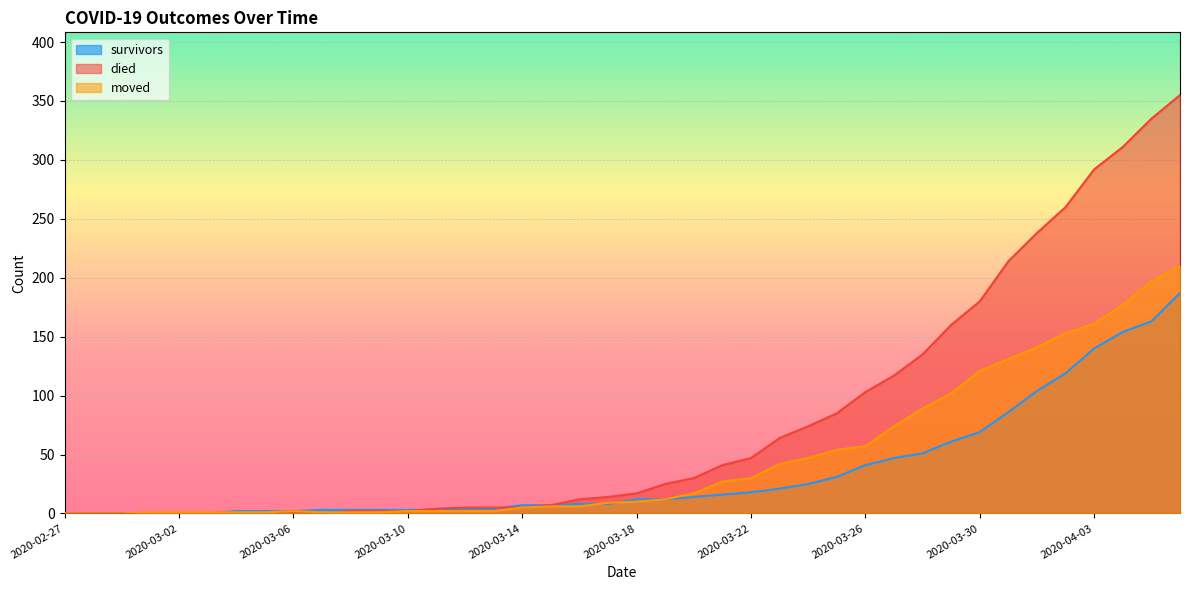

Is it true that died equals -121 at 2020-03-02?

False